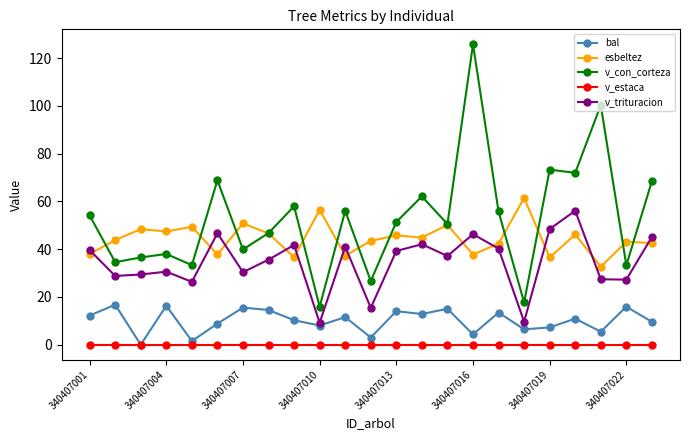

What is the value of the v_con_corteza point at the 6th from the left?

68.8